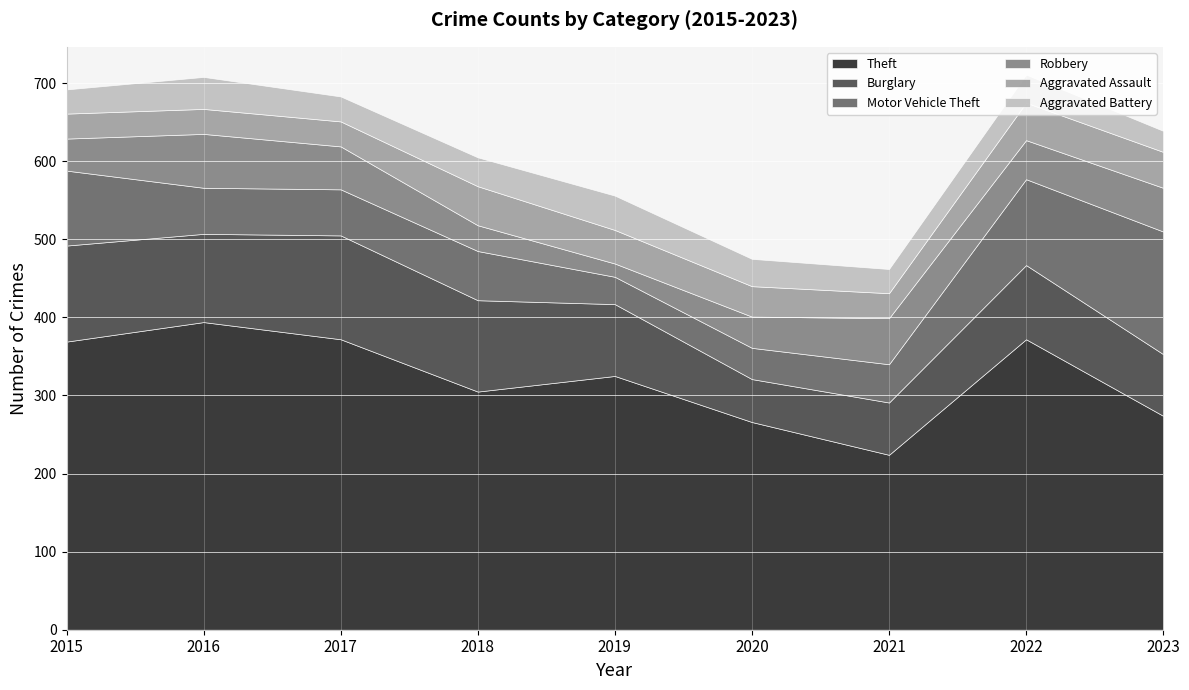

How many data points in Theft are above 325?

4